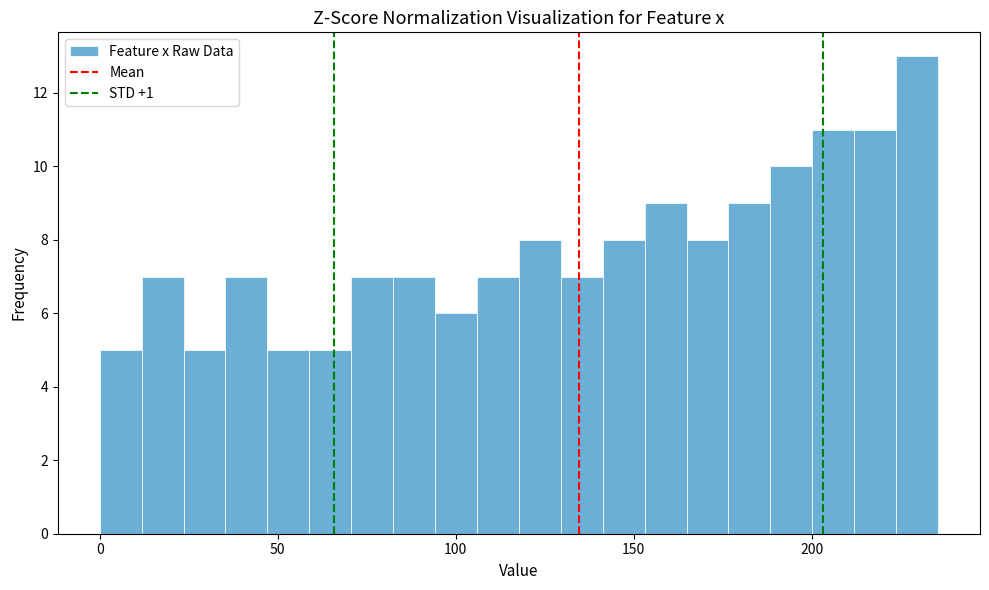

Read against the x-axis, roughly where is the centre of the tallest bar?

230